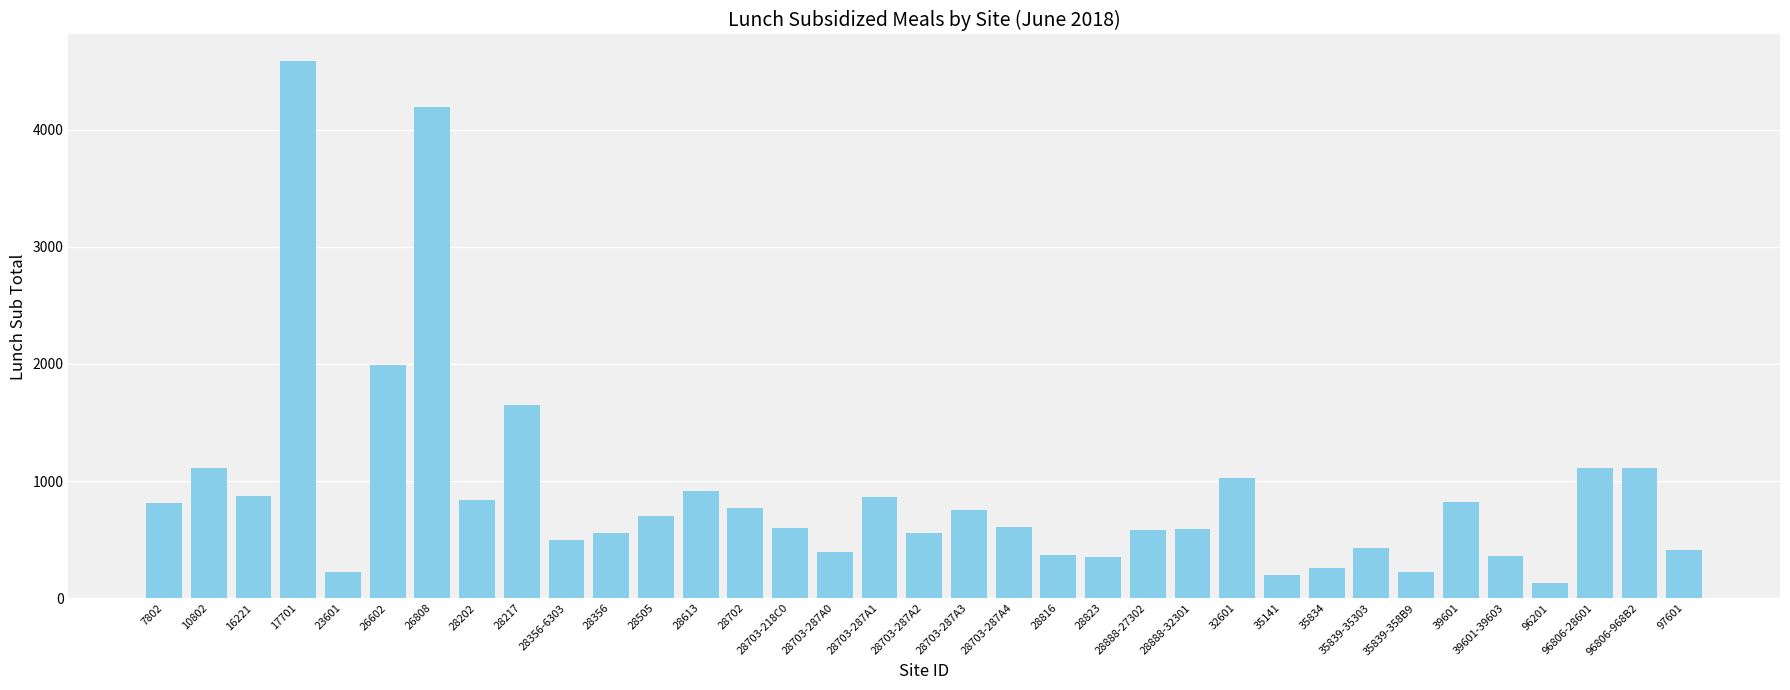

What is the change in value from 16221 to 39601-39603?

-513